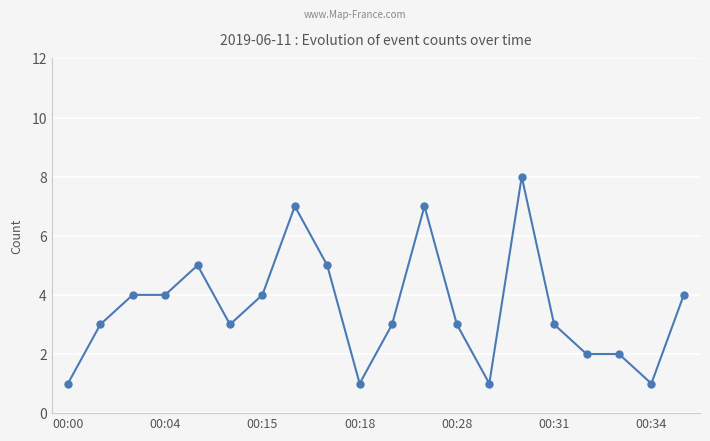

What is the average value?

4